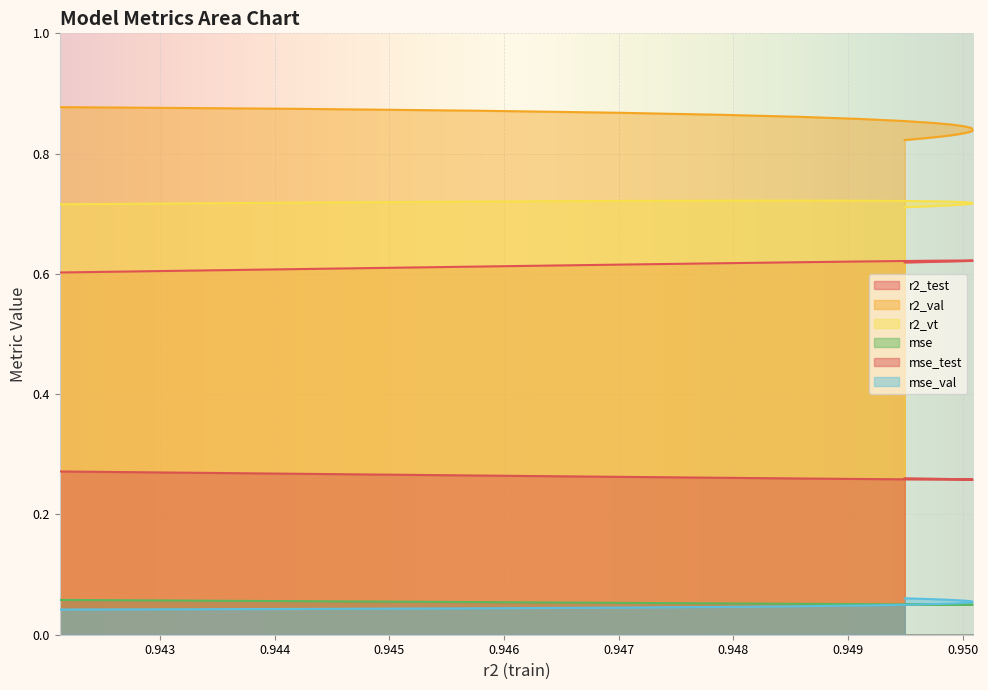

Is the value of r2_test at model_15_7_14 greater than the value of mse_val at model_15_7_17?

Yes